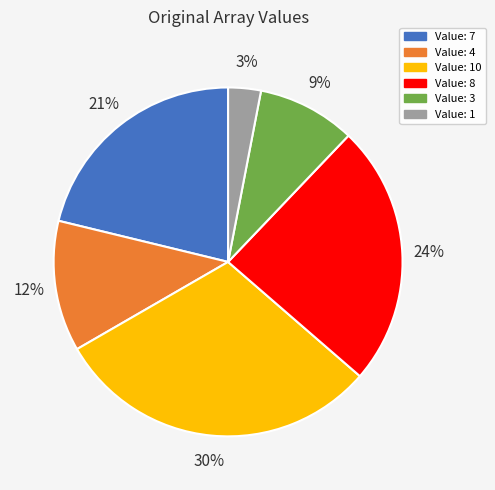

To the nearest percent, what is the average slice percentage?

17%